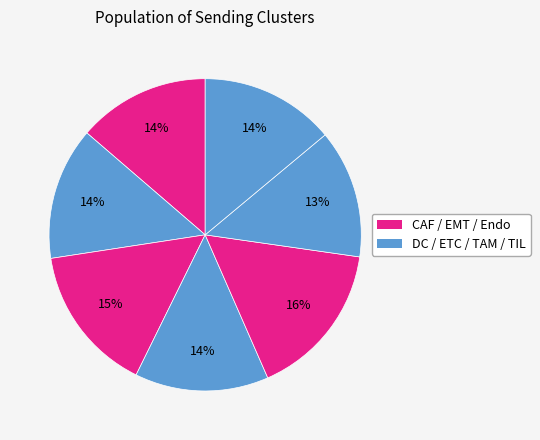

Count the number of slices in the pie.

7